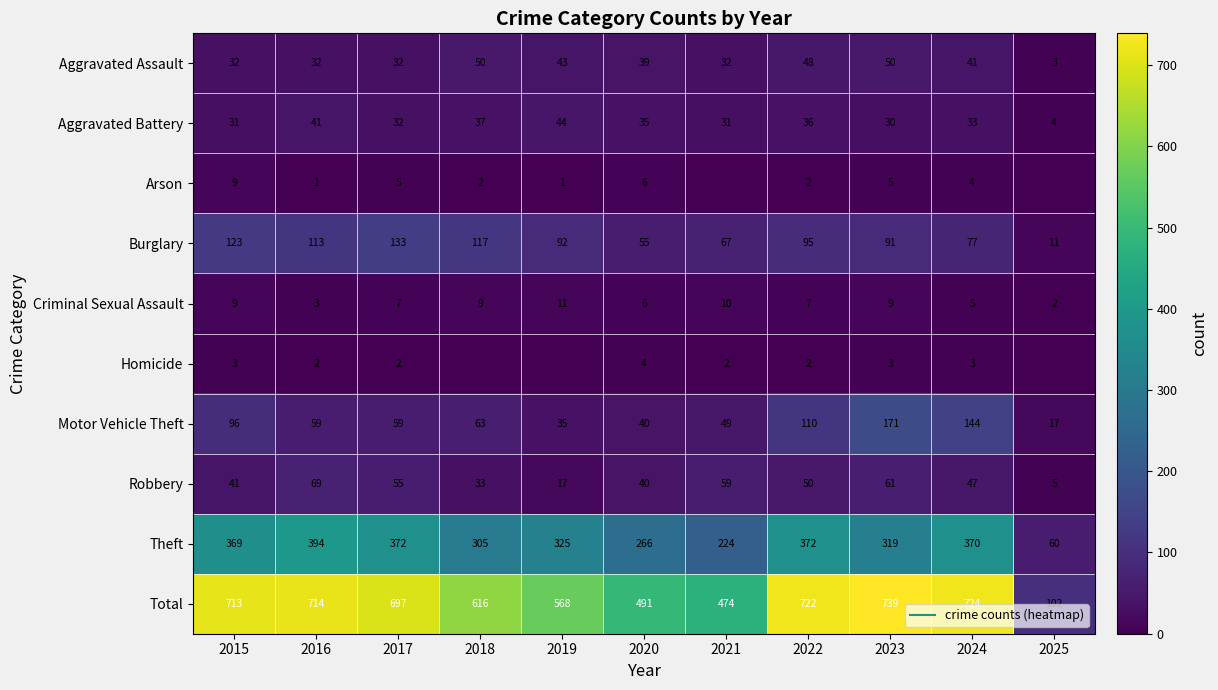

What is the highest value of the Homicide series?

4